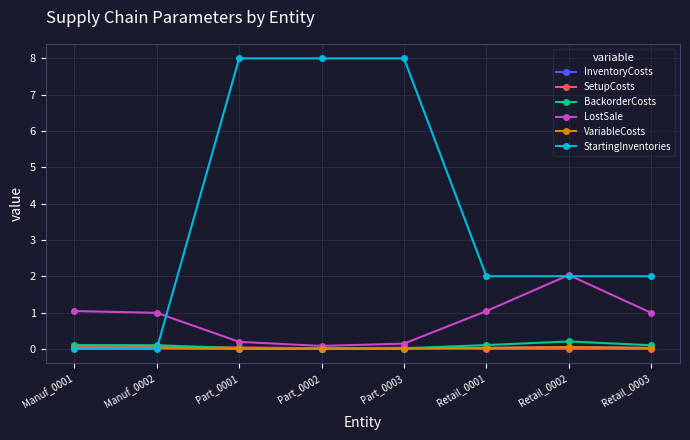

Between Part_0002 and Retail_0003, which series saw the biggest shift?

StartingInventories